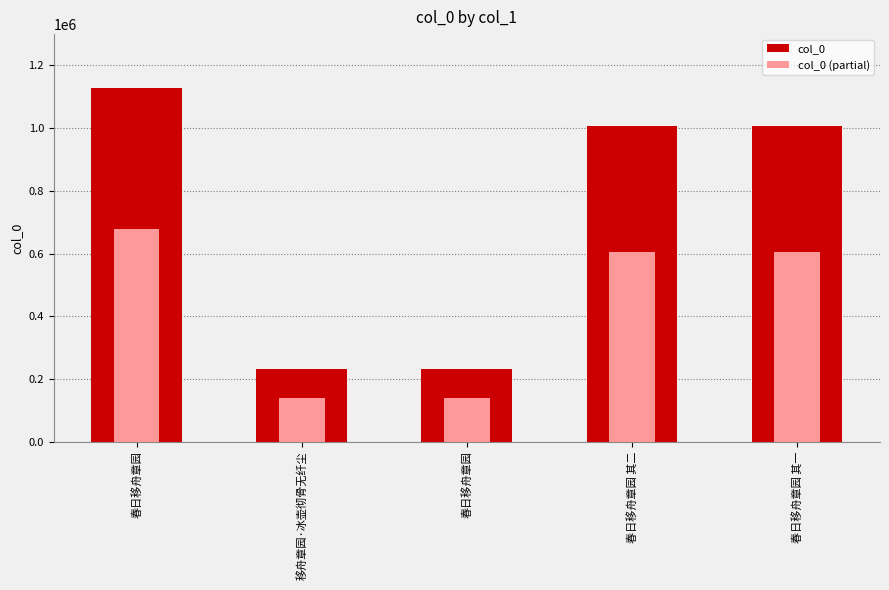

What is the sum of all col_0 (partial) values?

2163020.4